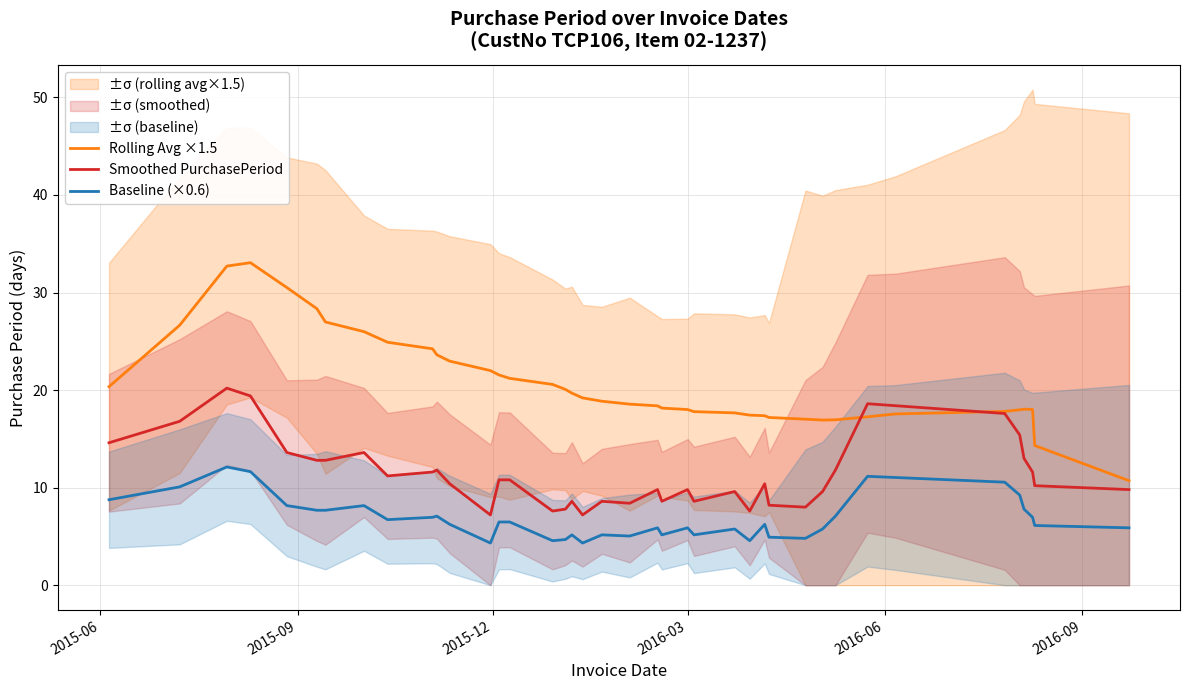

True or false: Baseline (×0.6) and Rolling Avg ×1.5 cross at least once.

False